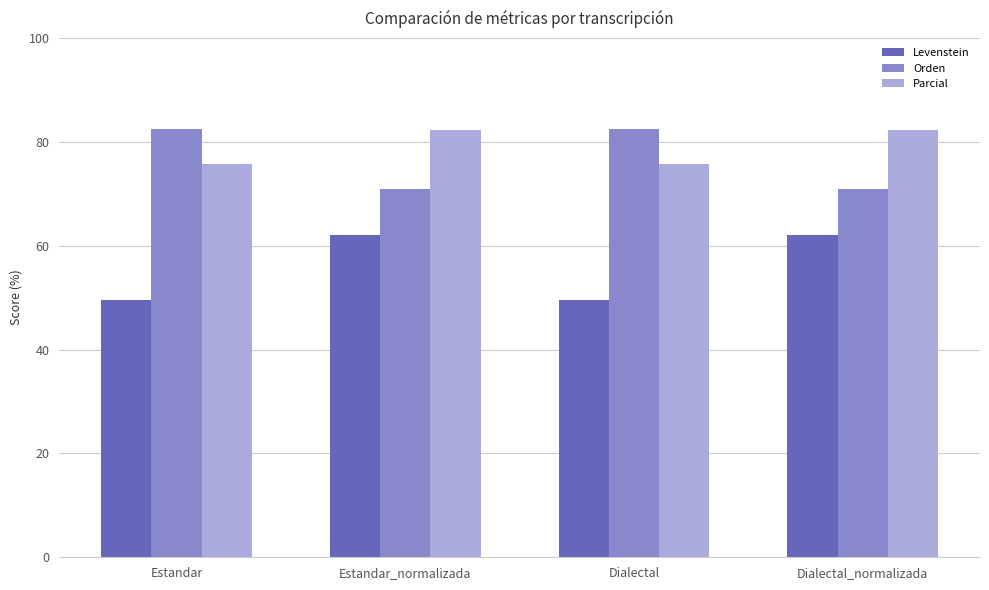

Rank the series at Estandar_normalizada from lowest to highest value.

Levenstein, Orden, Parcial